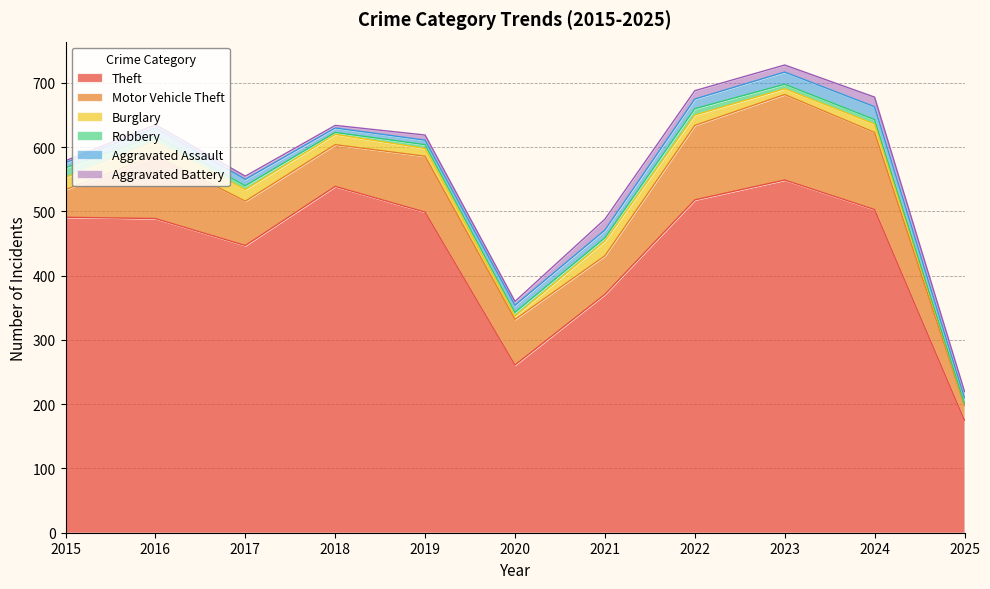

Does the chart have visible grid lines?

Yes